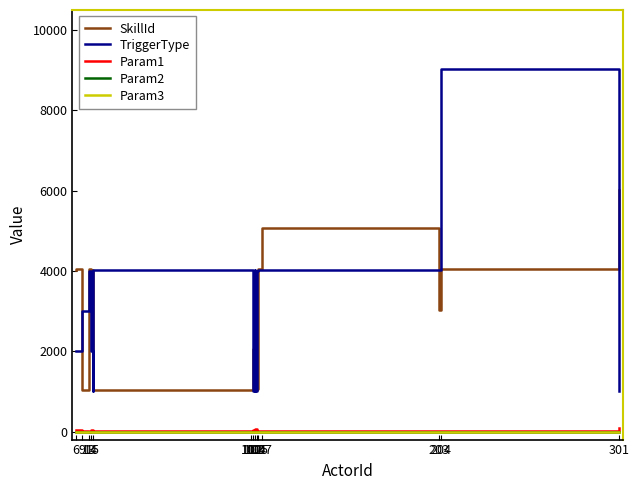

How many lines are shown in the chart?

5